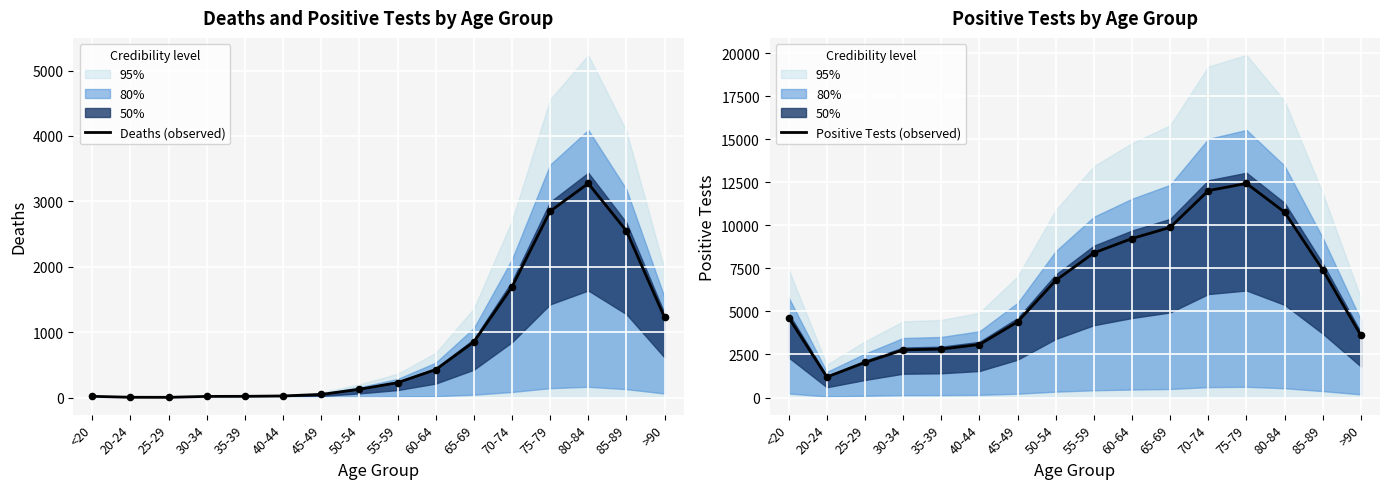

Which series has the largest total across all categories?

Positive Tests (observed)